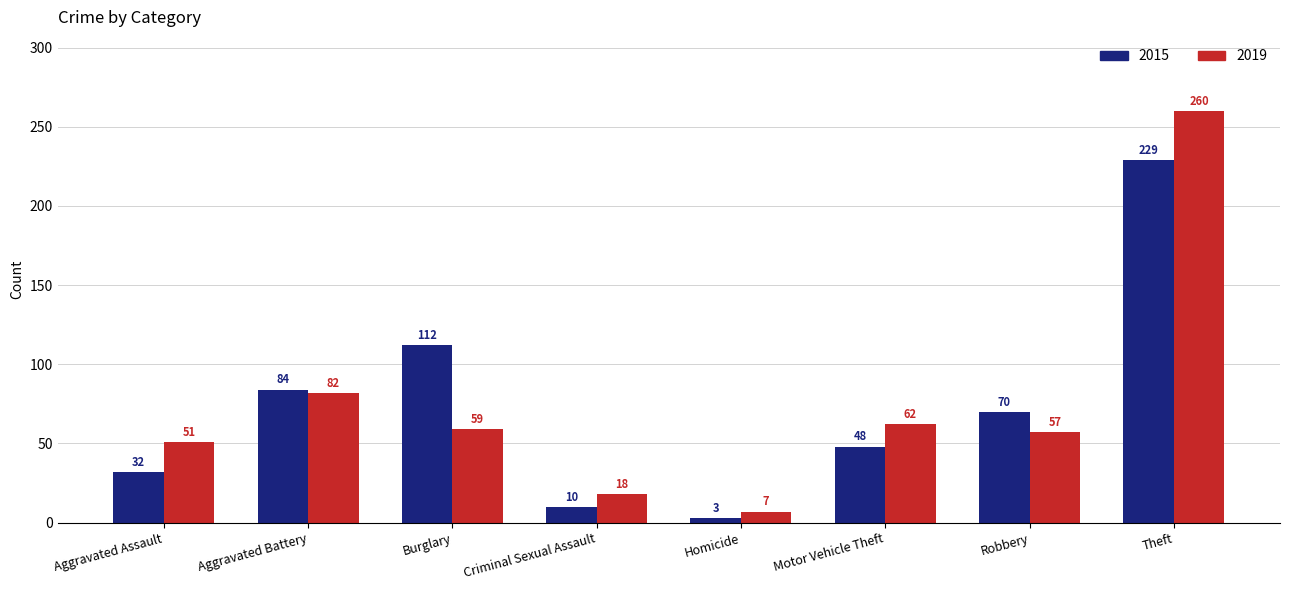

What is the highest value of the 2019 series?

260